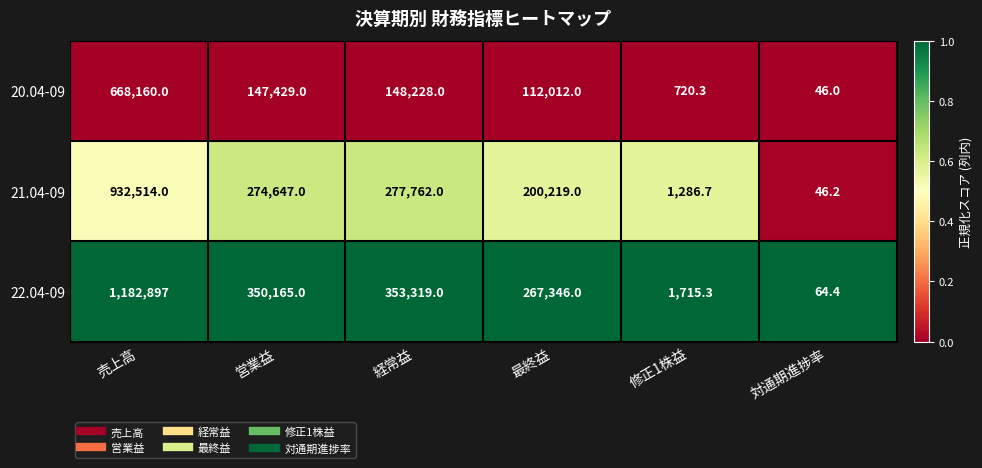

What is the total value across all series at 営業益?

772241.0